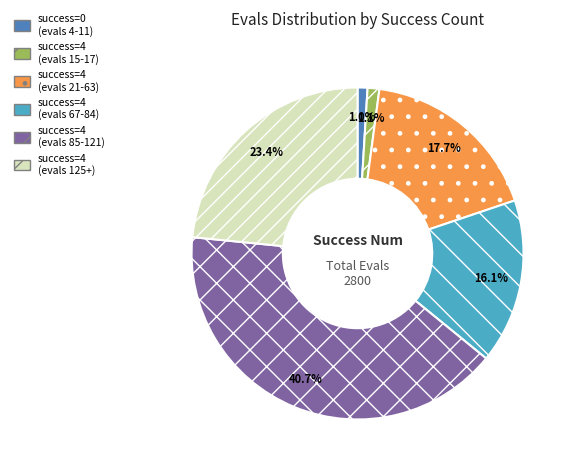

Which slice is the largest?

success=4 (evals 85-121)